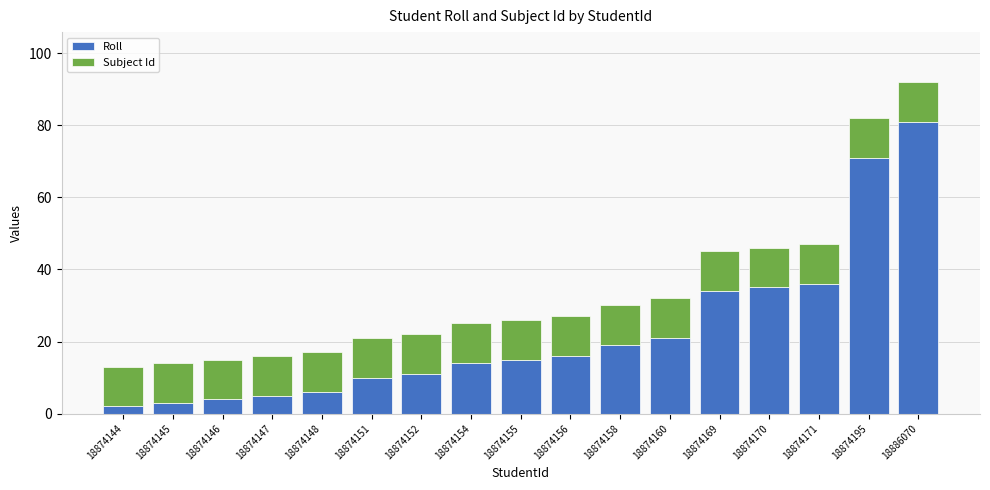

At which label is Roll closest to 41?

18874171